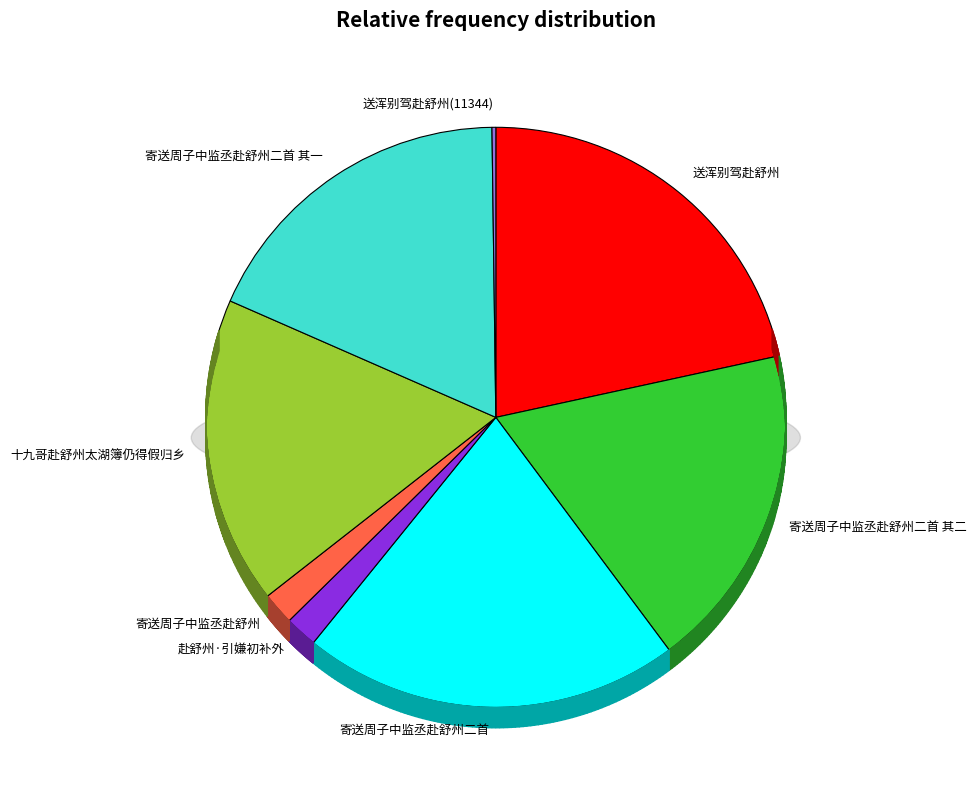

To the nearest percent, what percentage of the pie is 寄送周子中监丞赴舒州二首 其一?

18%